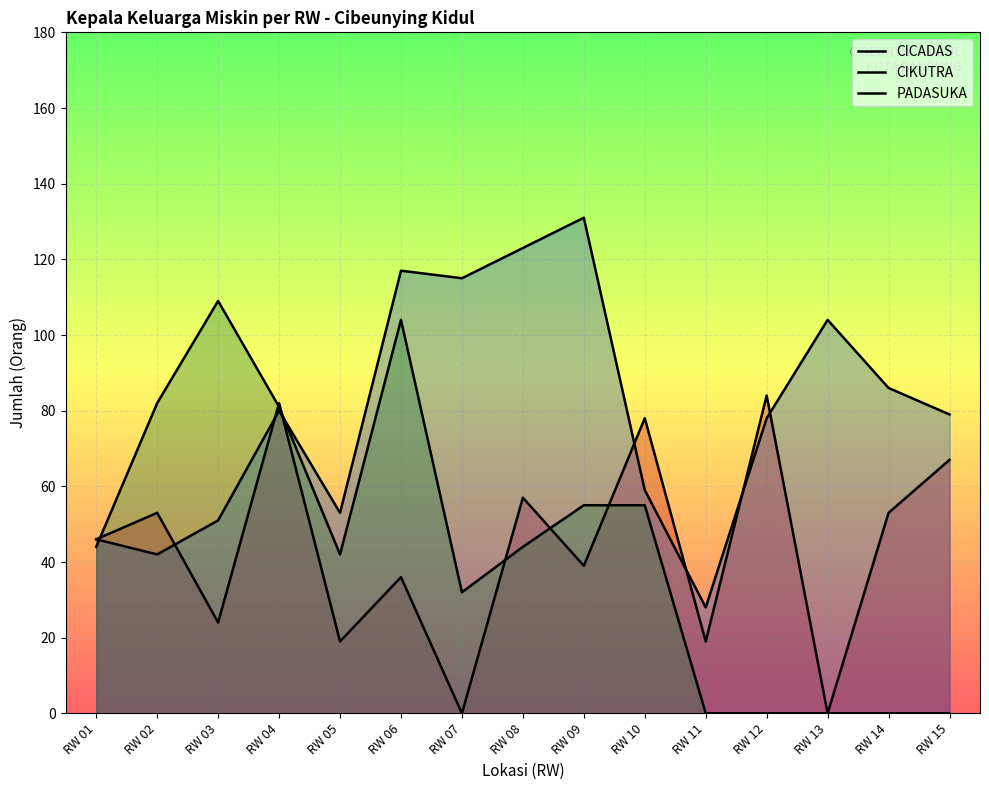

Which series has the largest total across all categories?

CIKUTRA